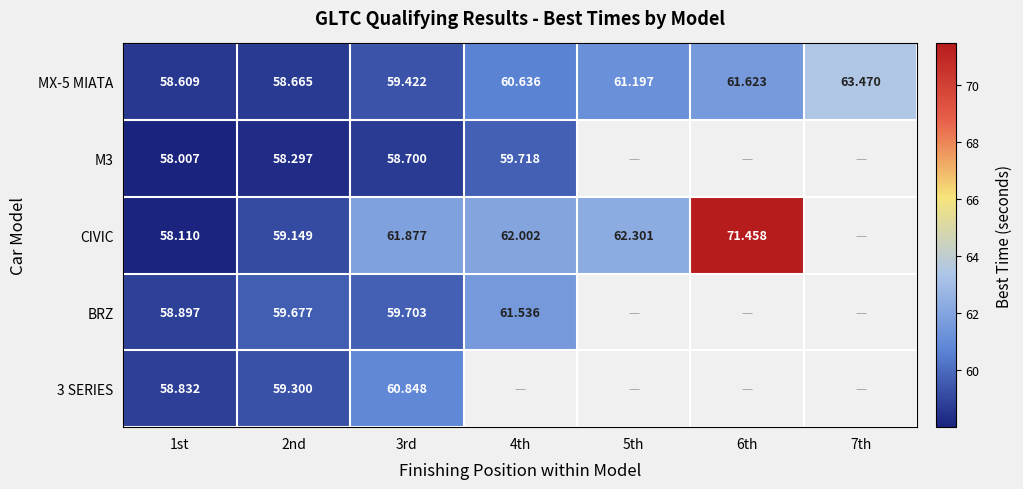

Is the value of MX-5 MIATA at 3rd greater than the value of M3 at 2nd?

Yes